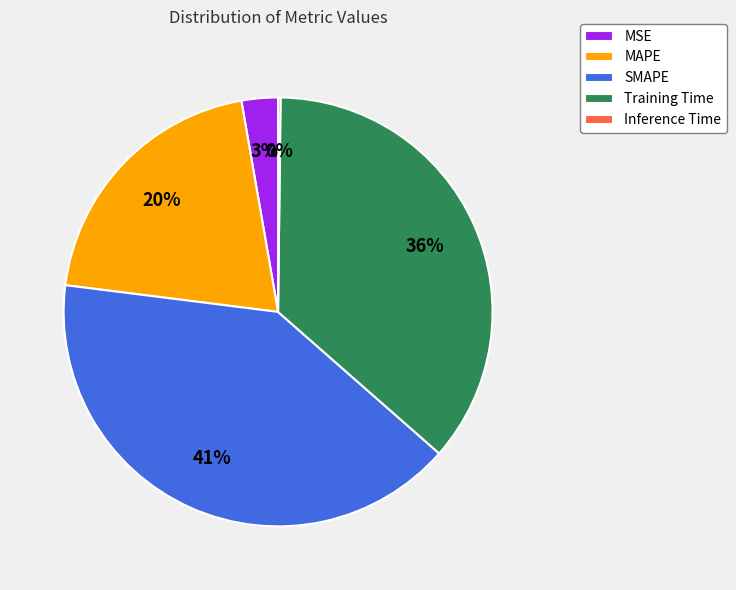

The MAPE slice represents 29% of the pie. True or false?

False